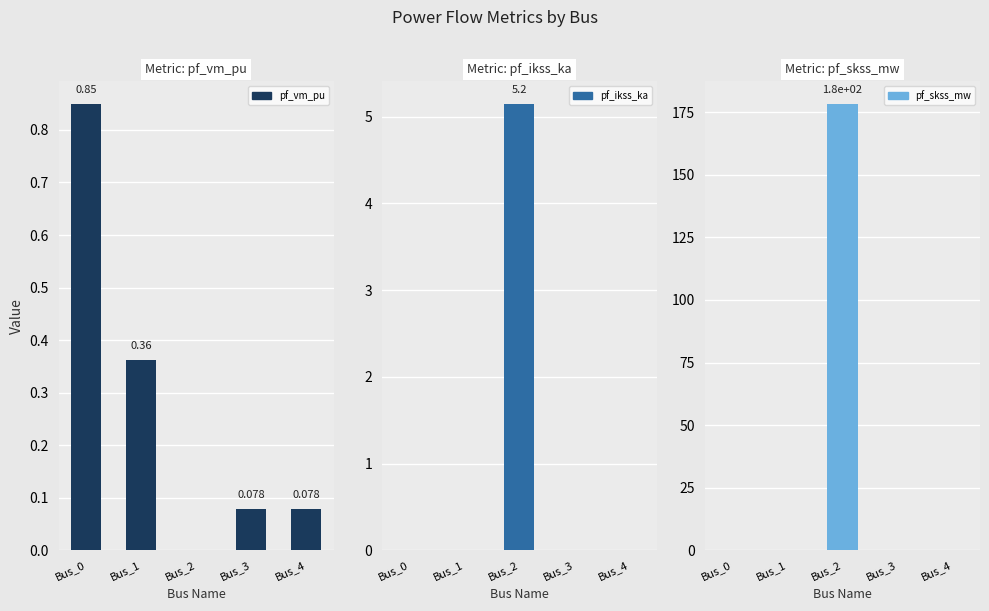

Reading left to right, transcribe all the data shown in this chart.

pf_vm_pu: Bus_0=0.9	Bus_1=0.4	Bus_2=0.0	Bus_3=0.1	Bus_4=0.1
pf_ikss_ka: Bus_0=0.0	Bus_1=0.0	Bus_2=5.2	Bus_3=0.0	Bus_4=0.0
pf_skss_mw: Bus_0=0.0	Bus_1=0.0	Bus_2=178.4	Bus_3=0.0	Bus_4=0.0